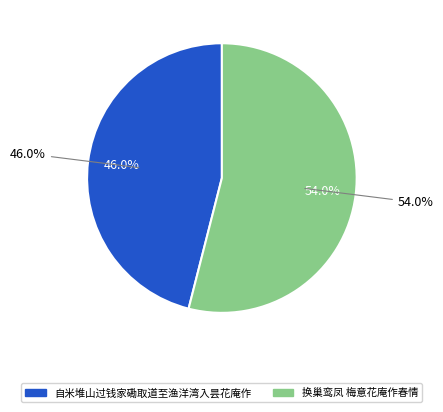

Is it true that 换巢鸾凤 梅意花庵作春情 is 54% of the pie?

True